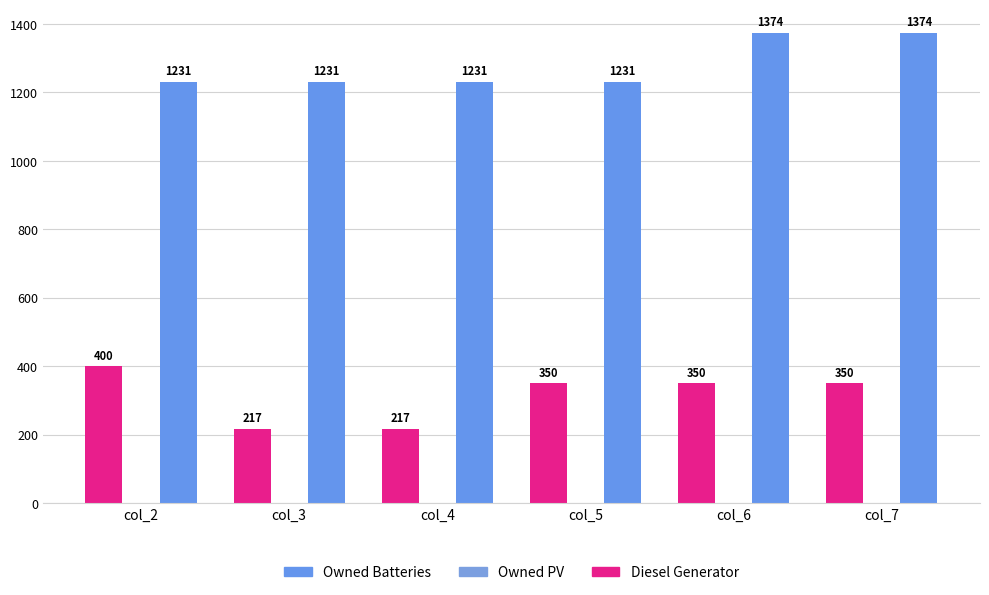

At how many categories does at least one series exceed 1034?

6